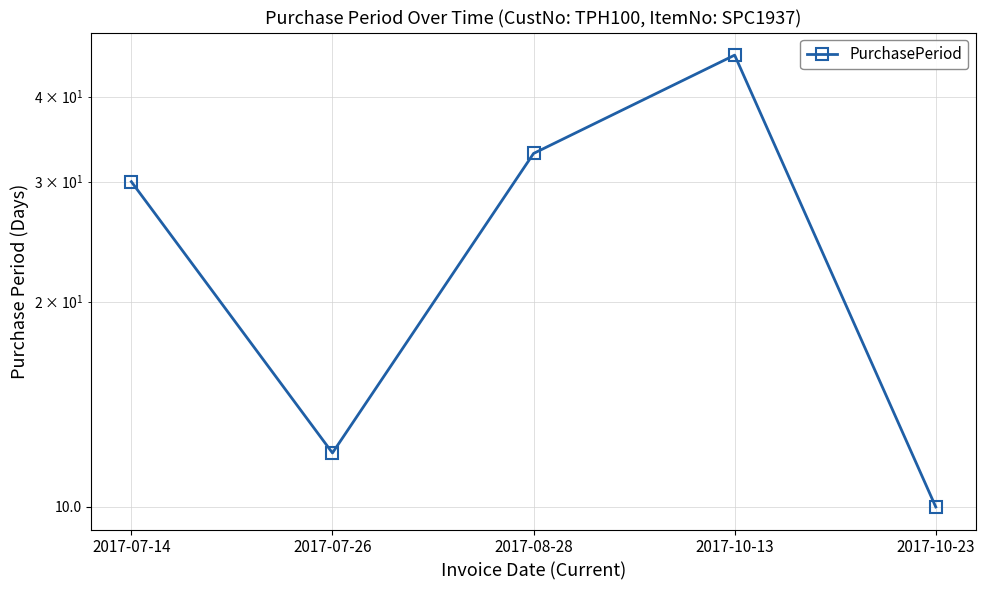

The value at 2017-10-23 is 10. True or false?

True